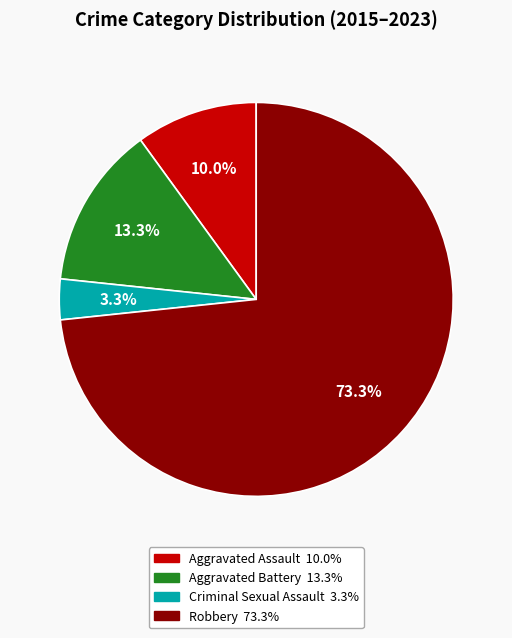

Is there a majority slice in this chart?

Yes